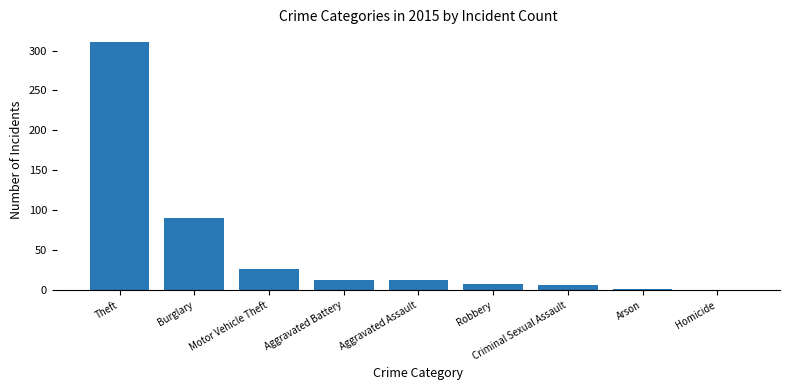

Which has a higher value, Aggravated Battery or Motor Vehicle Theft?

Motor Vehicle Theft